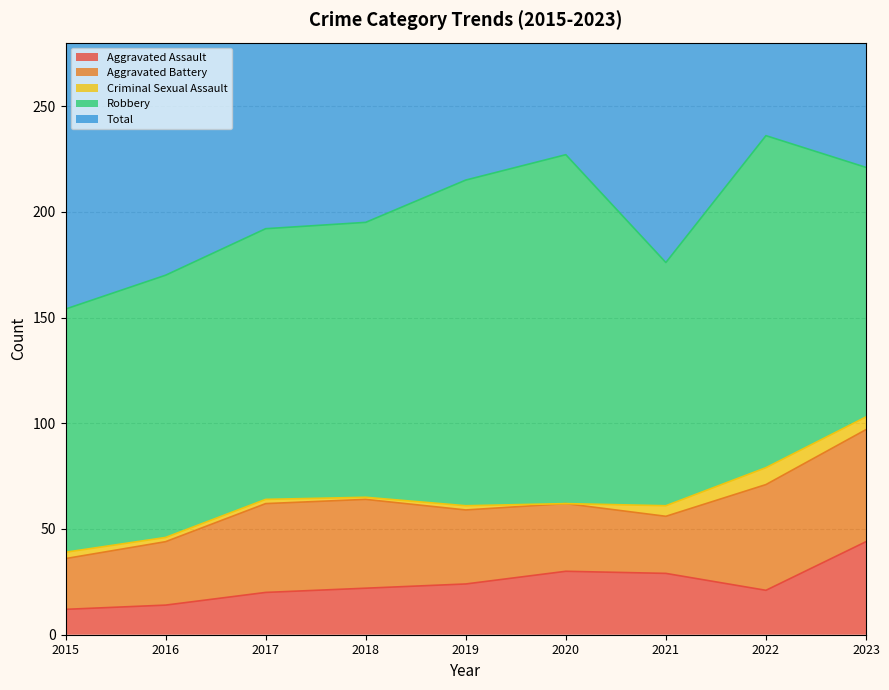

Which category has the highest value across all series?

2022